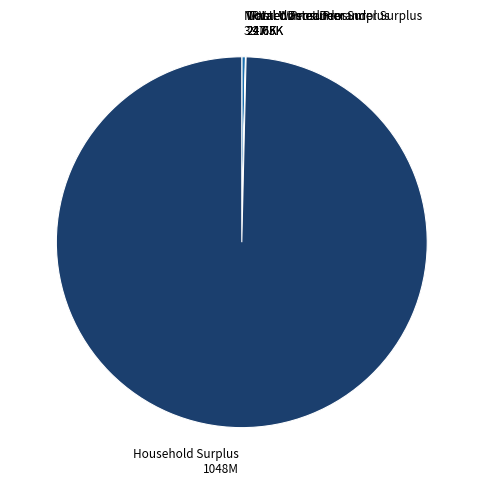

True or false: Household Surplus accounts for 87% of the total.

False